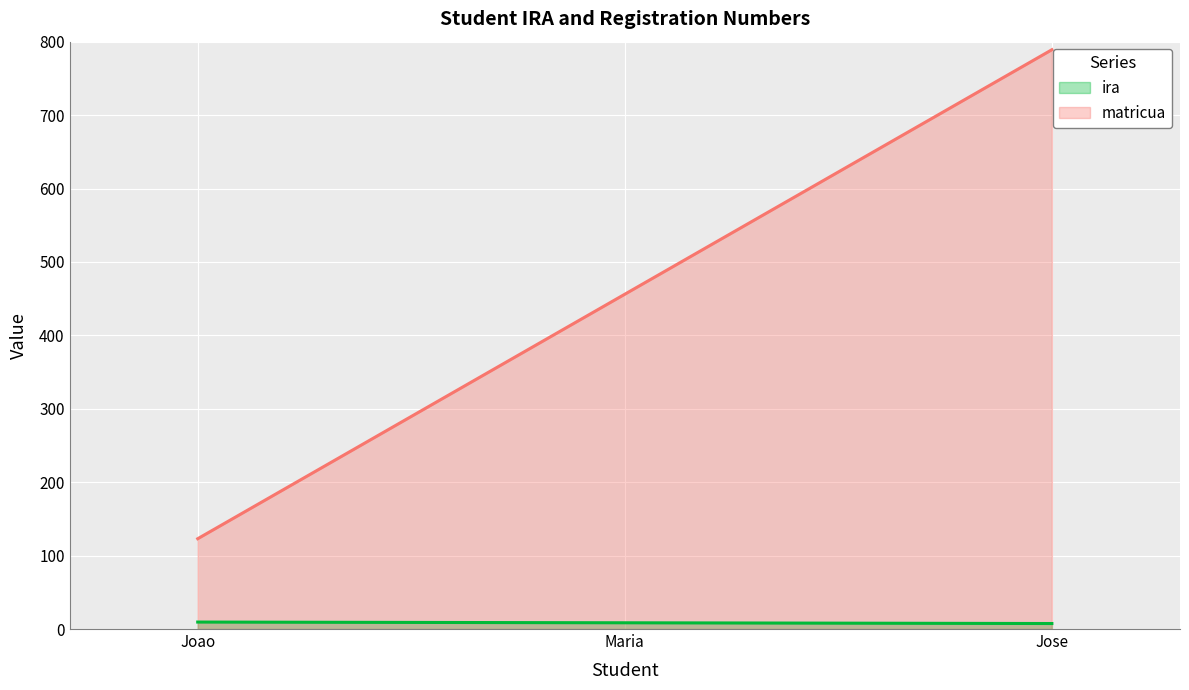

Rank the categories by ira value from highest to lowest.

Joao, Maria, Jose